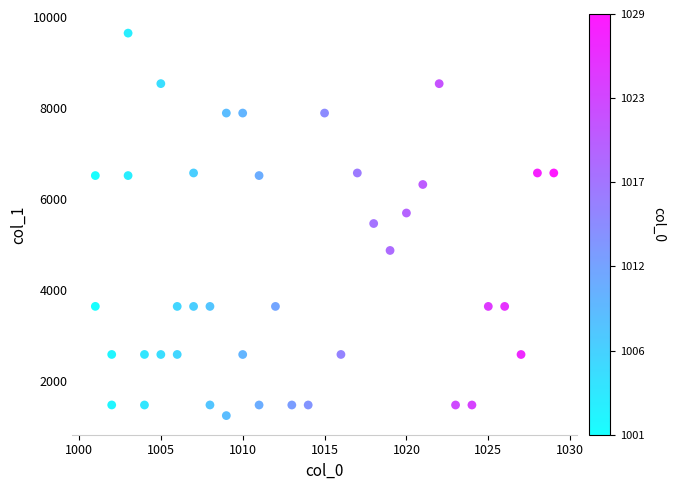

What is the range of X values (max minus min)?

28